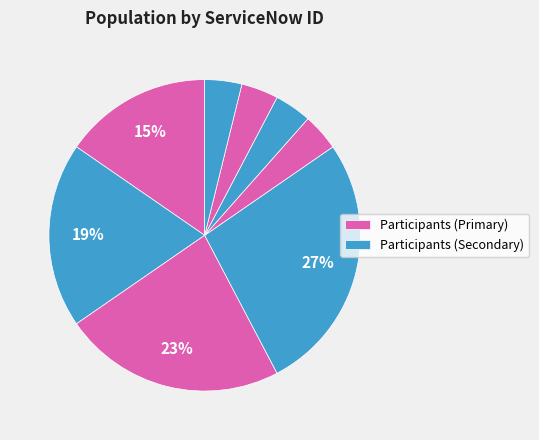

To the nearest percent, what is the average slice percentage?

12%